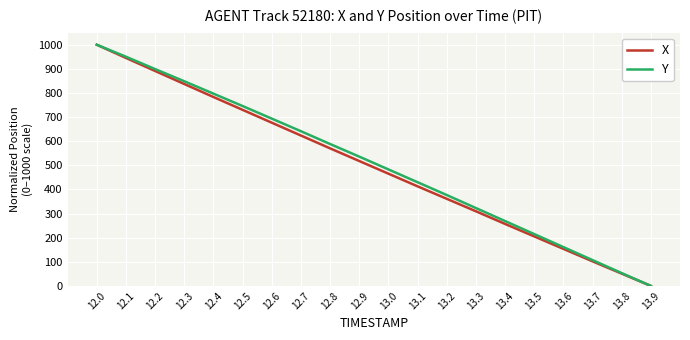

The X series shows 1134.9 at 12.4. True or false?

False